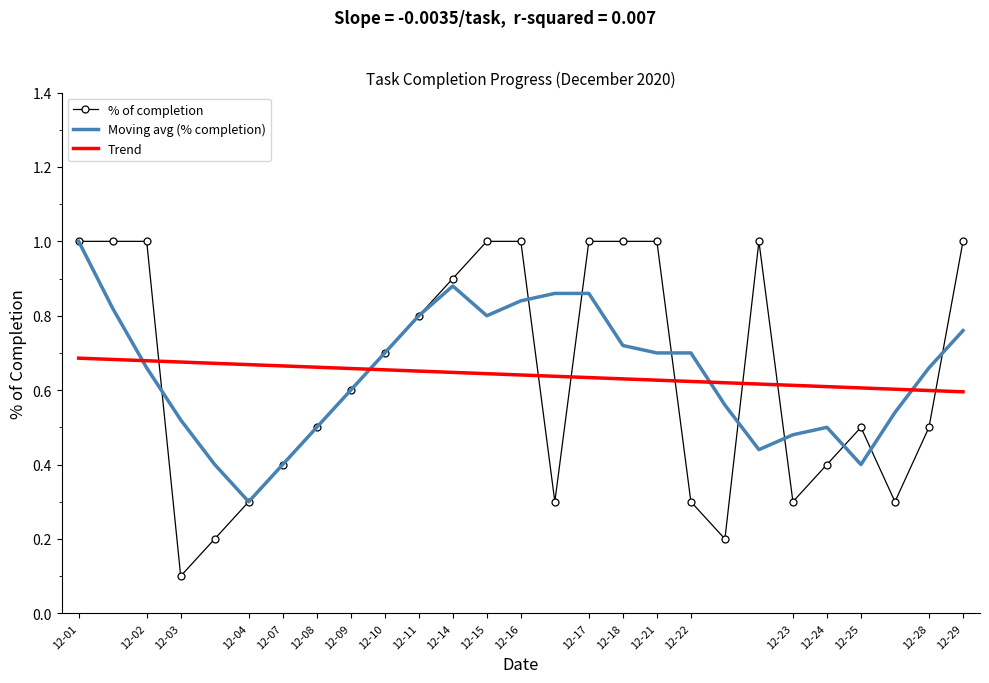

At how many categories does at least one series exceed 0?

27